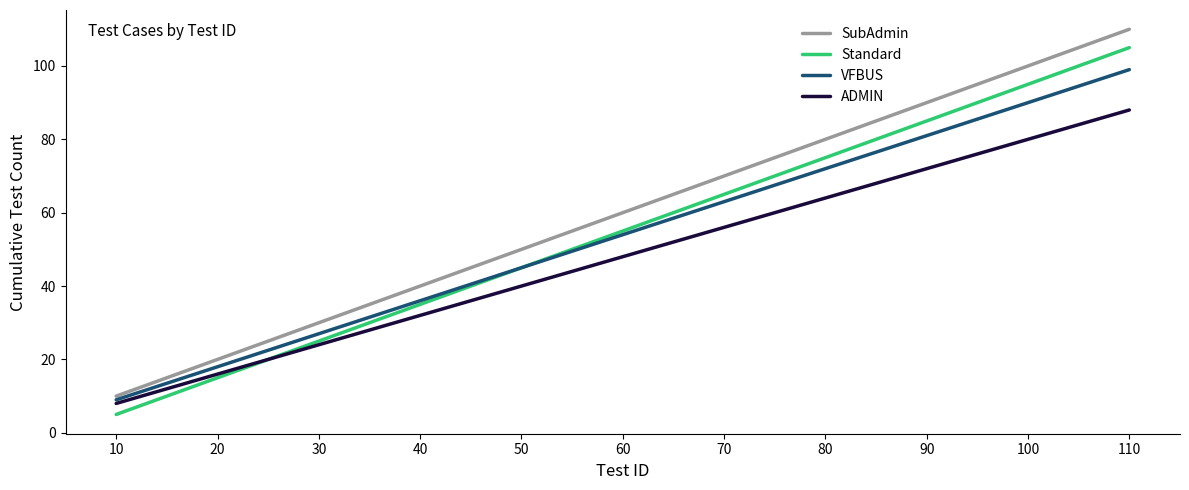

Reading left to right, list all the values displayed in this chart.

SubAdmin: 10	20	30	40	50	60	70	80	90	100	110
Standard: 5	15	25	35	45	55	65	75	85	95	105
VFBUS: 9	18	27	36	45	54	63	72	81	90	99
ADMIN: 8	16	24	32	40	48	56	64	72	80	88